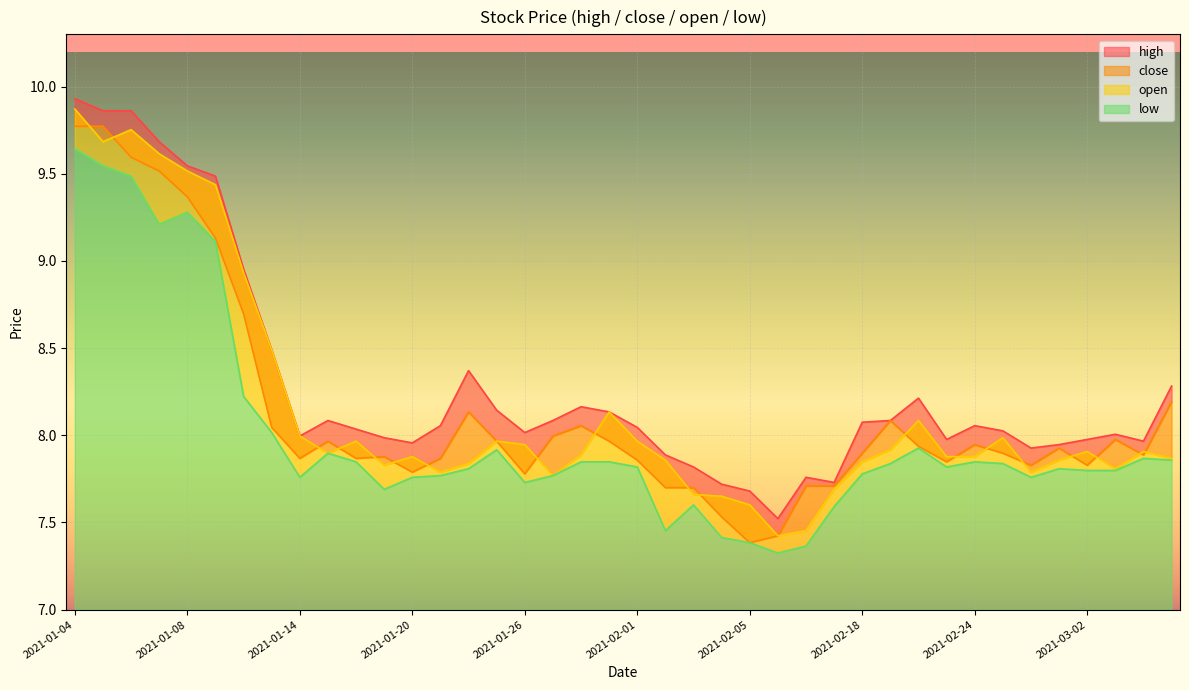

Is the value of high at 2021-02-05 greater than the value of open at 2021-02-22?

No